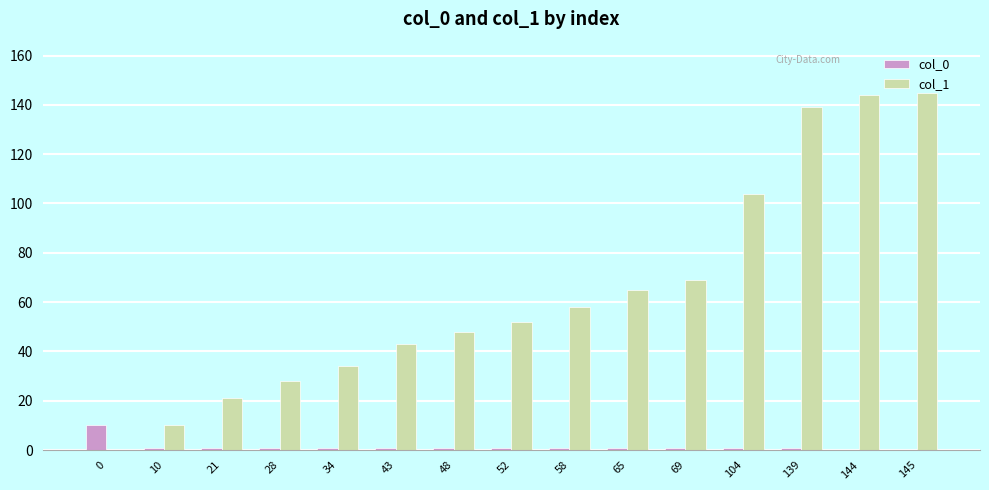

Is the value of col_0 at 52 greater than the value of col_1 at 43?

No